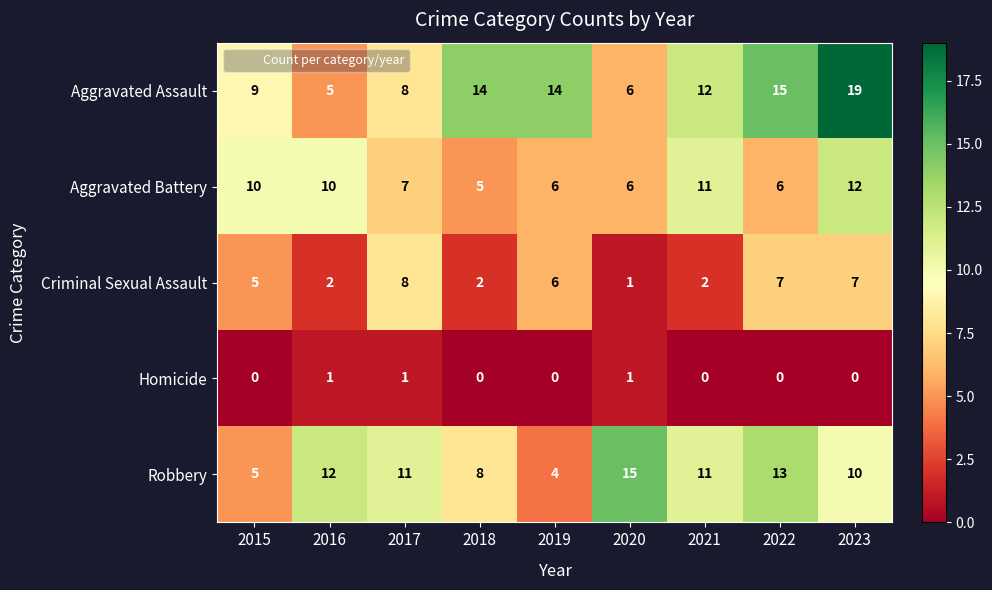

True or false: Criminal Sexual Assault has a value of 2 at 2018.

True